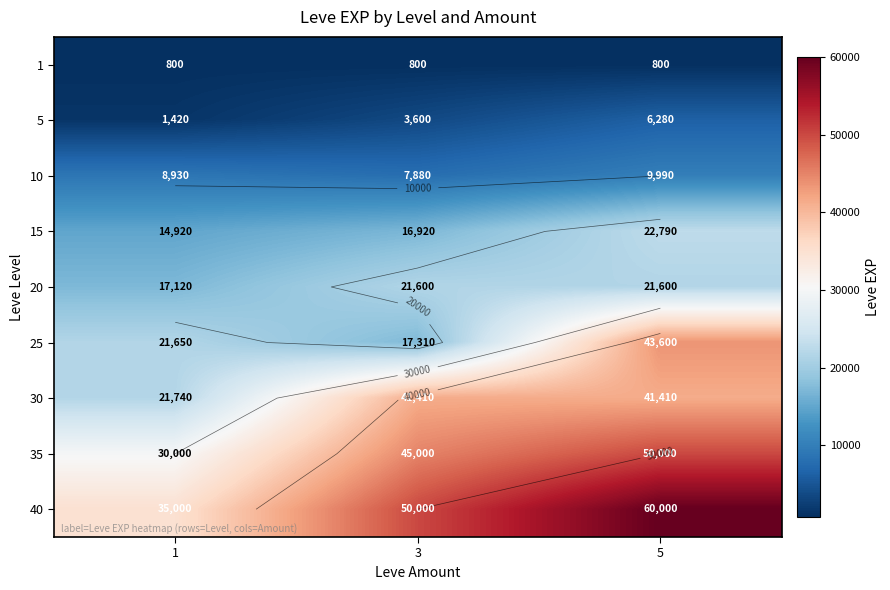

Which series changed the most between 1 and 5?

40